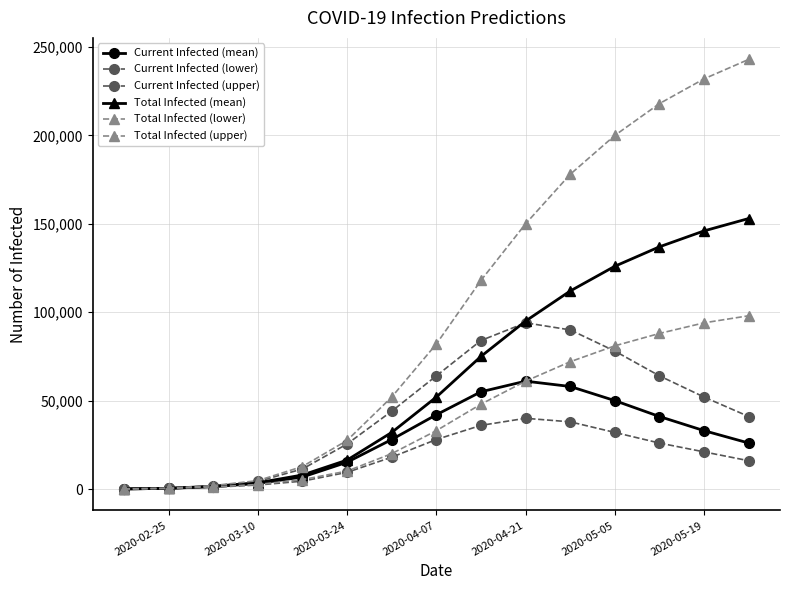

Is this an area chart (filled region under the line)?

No